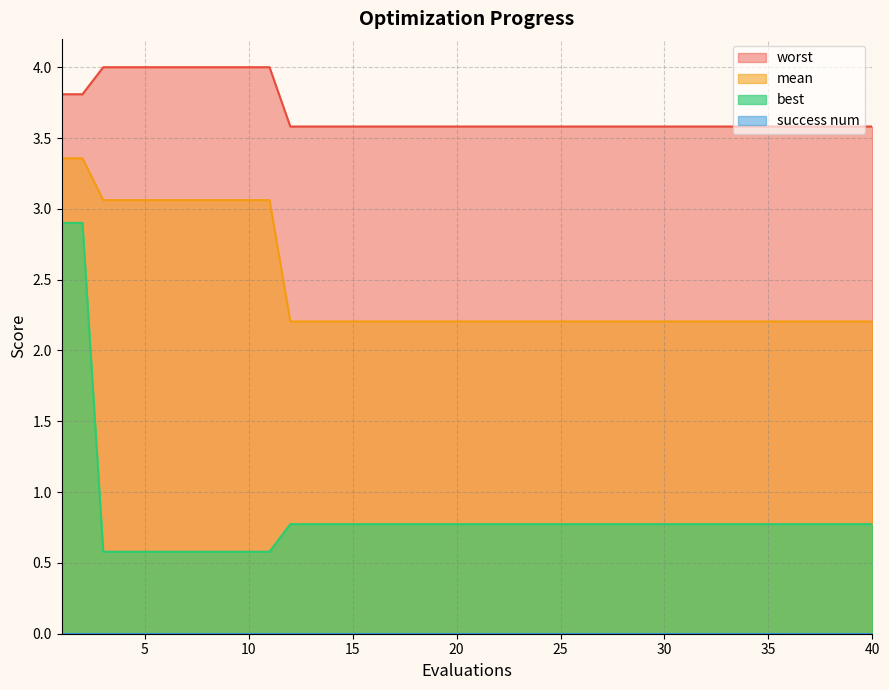

Does the chart display data point markers on the line(s)?

No